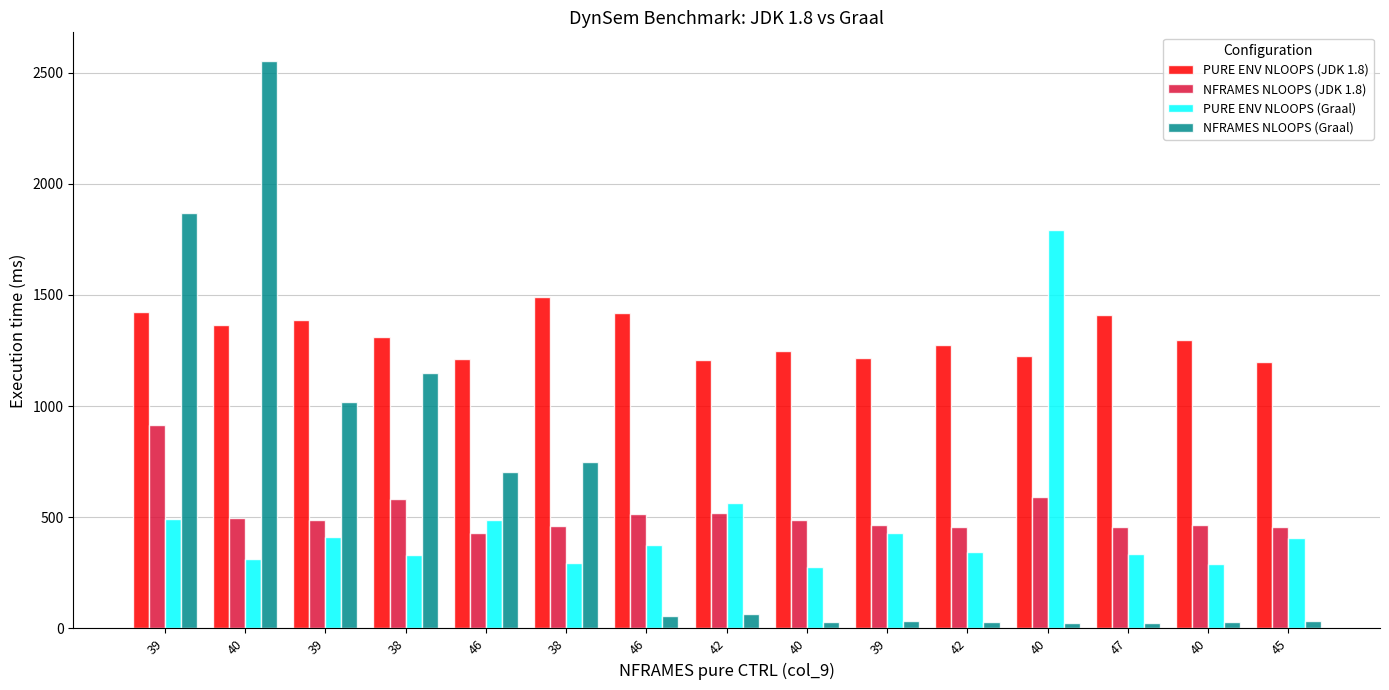

Rank the categories by PURE ENV NLOOPS (JDK 1.8) value from highest to lowest.

38, 39, 46, 47, 39, 40, 38, 40, 42, 40, 40, 39, 46, 42, 45